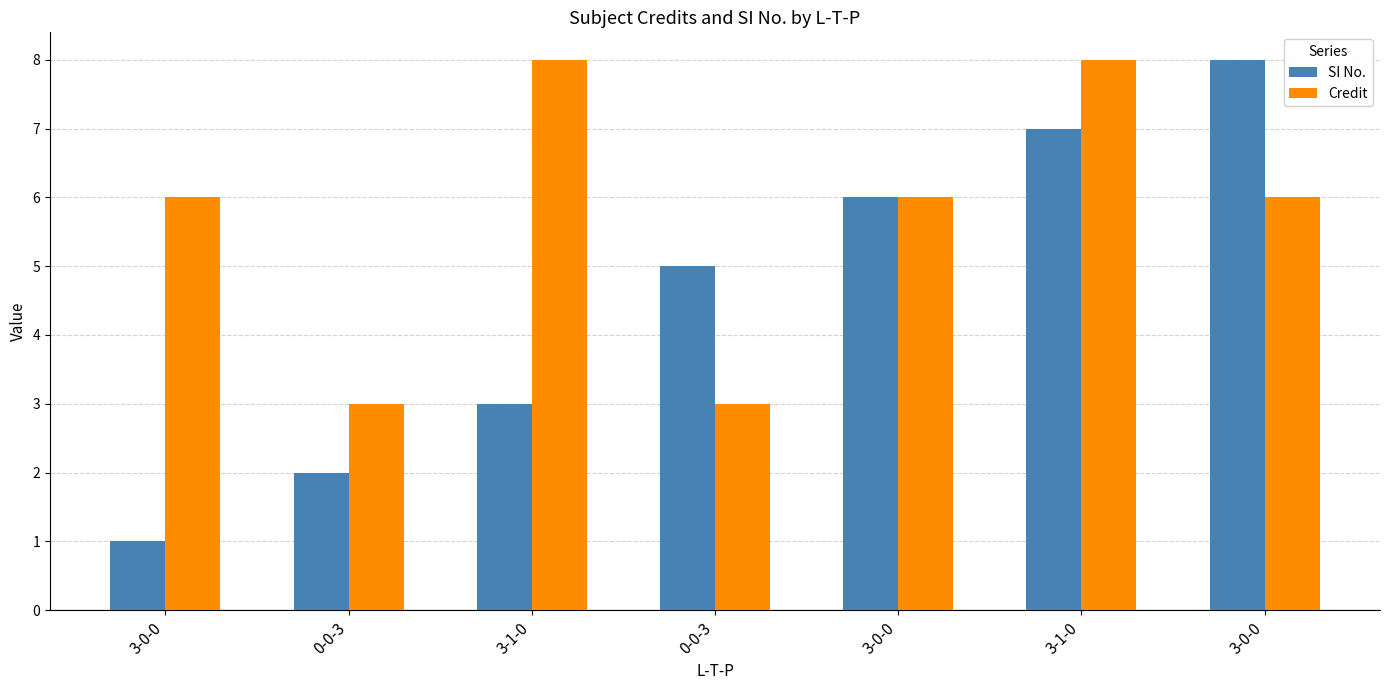

What is the label of the 3rd bar from the left?

3-1-0